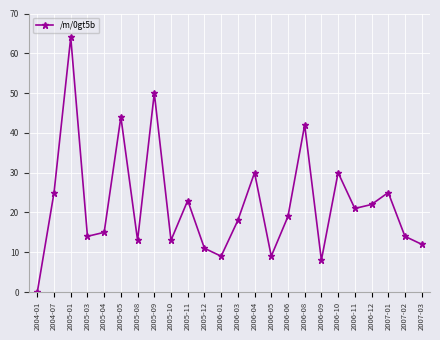

What is the label of the 7th point from the right?

2006-09